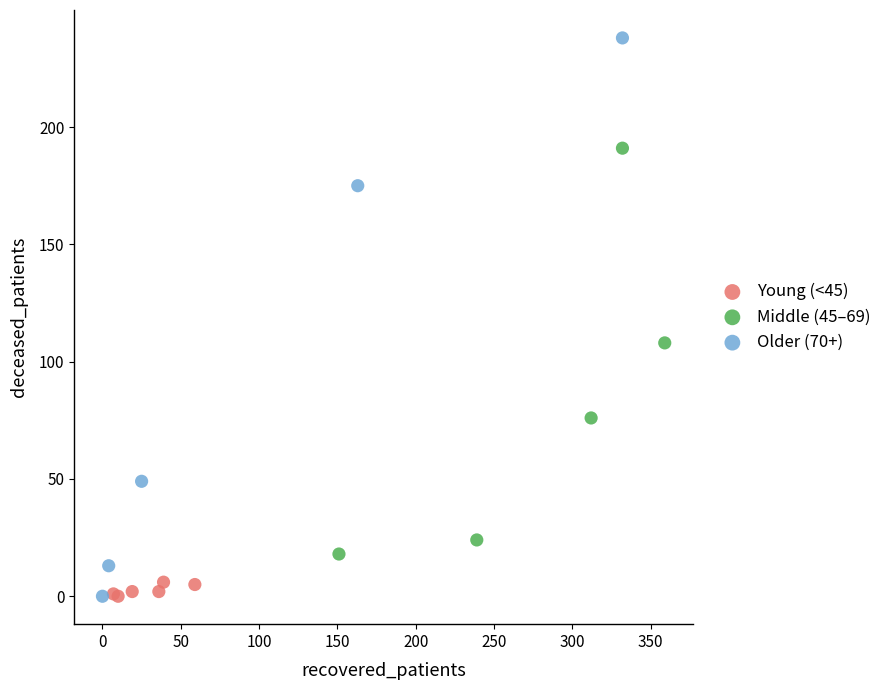

Which series has the widest spread of Y values?

Older (70+)